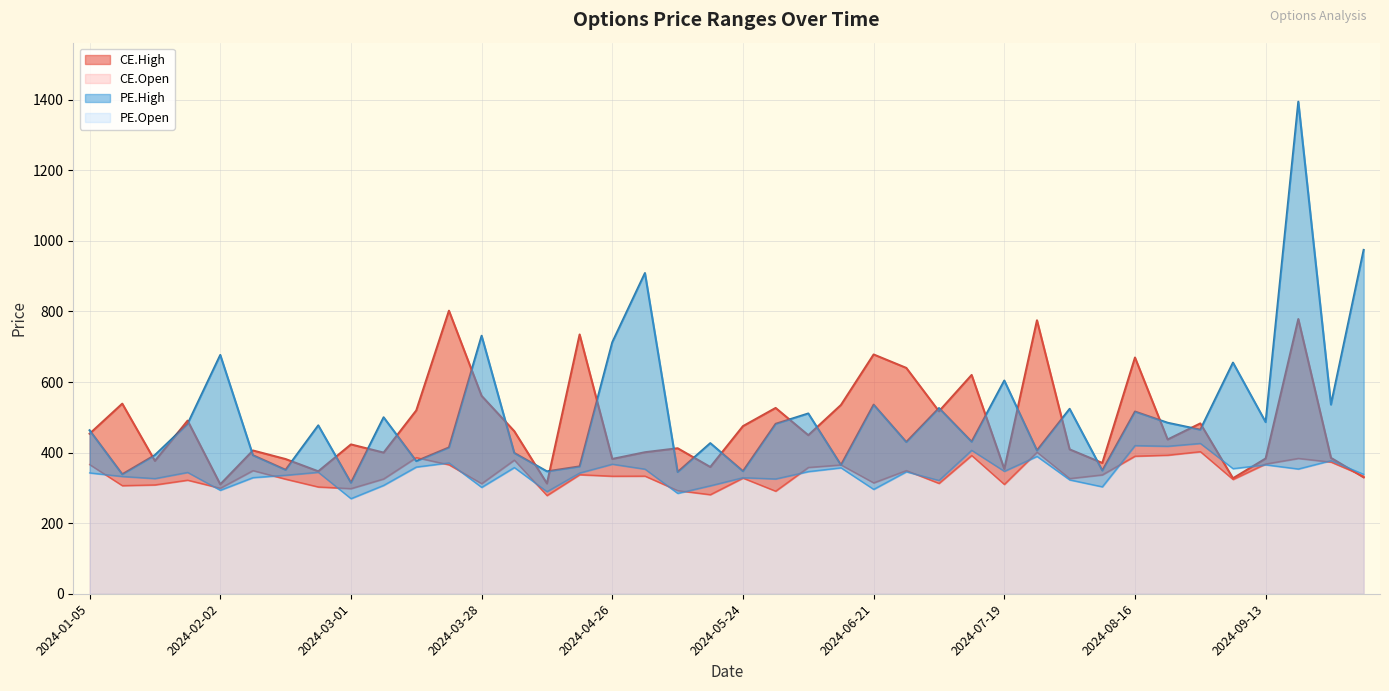

How many values in the CE.Open series are below 333?

19